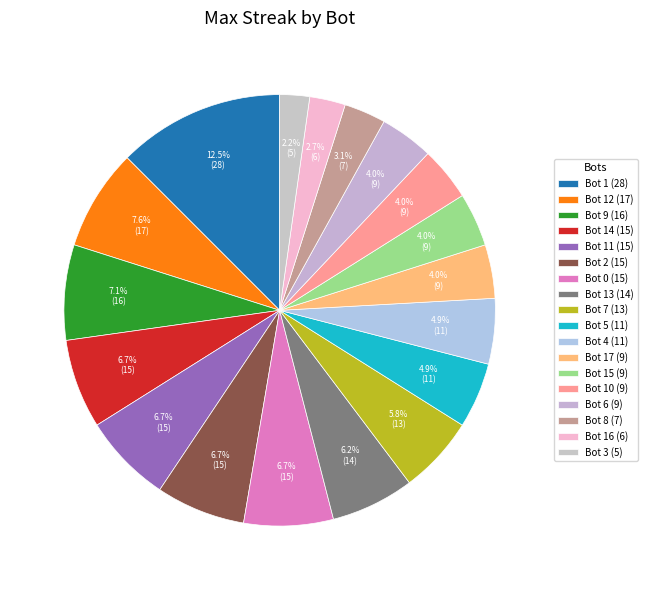

Is there a majority slice in this chart?

No